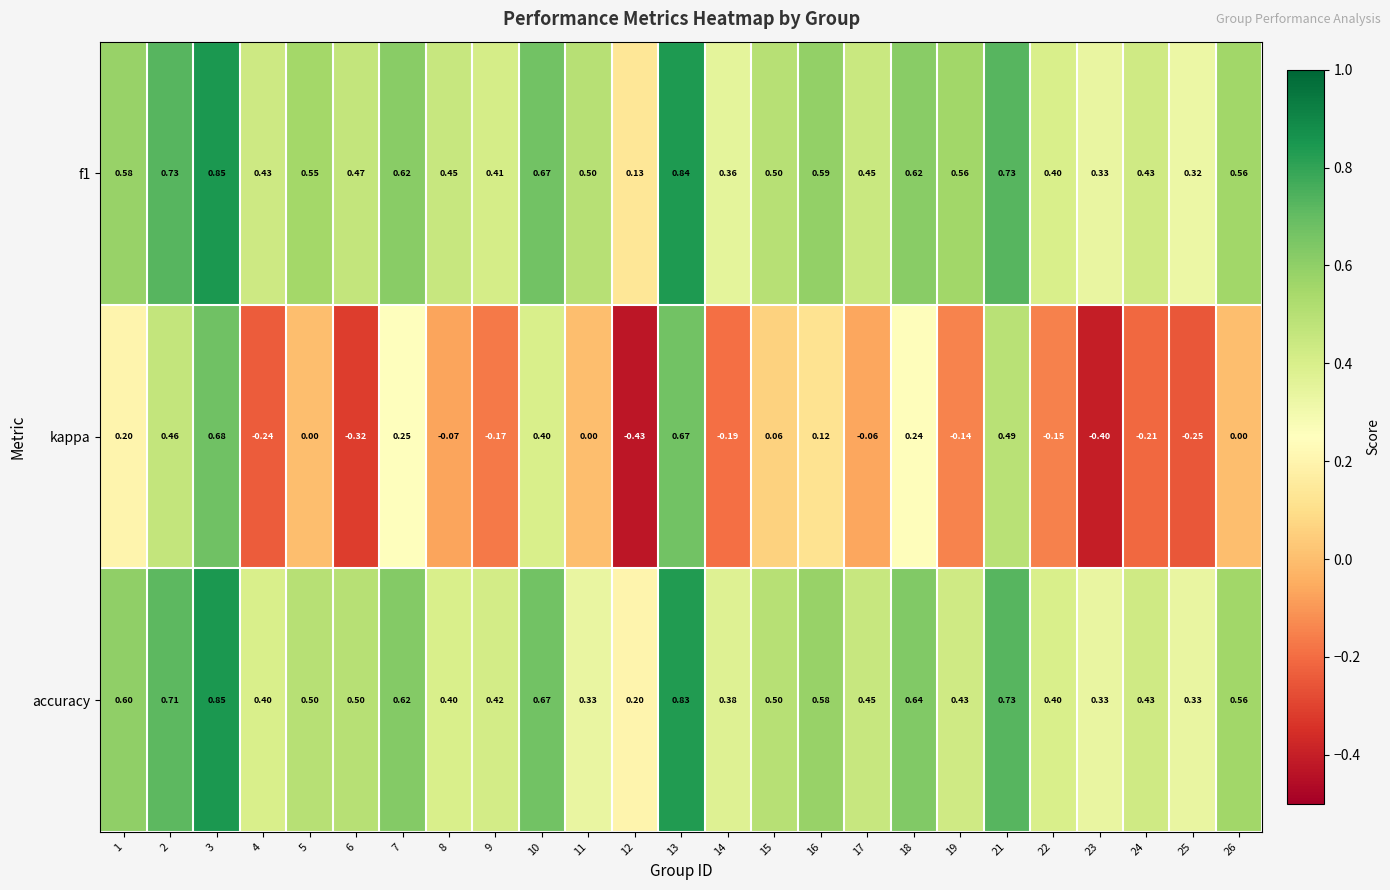

At which category is the sum across all series the highest?

3